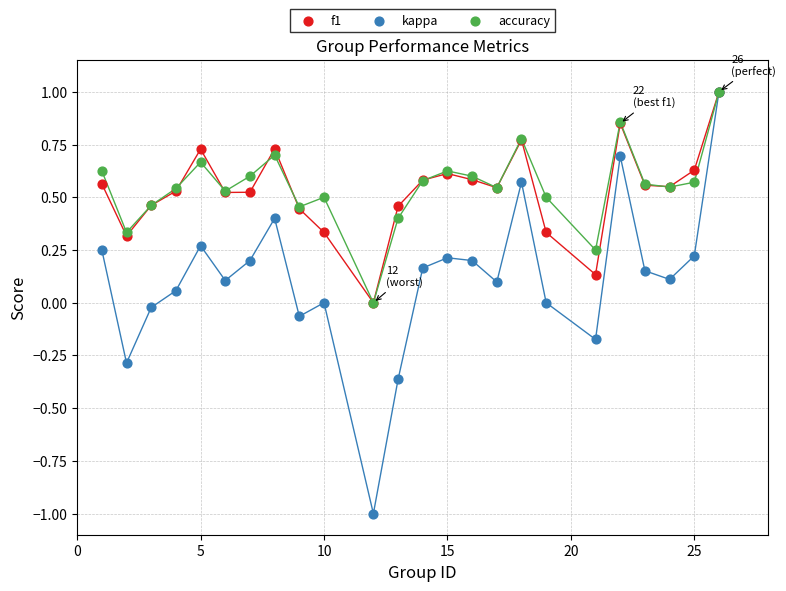

Which series has the largest Y range (max minus min)?

kappa